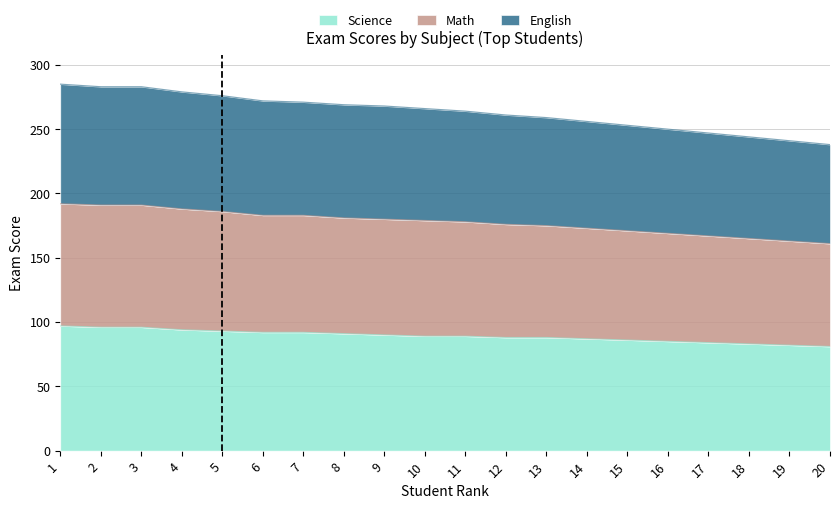

True or false: English has more than 1 points higher than both neighbors.

False